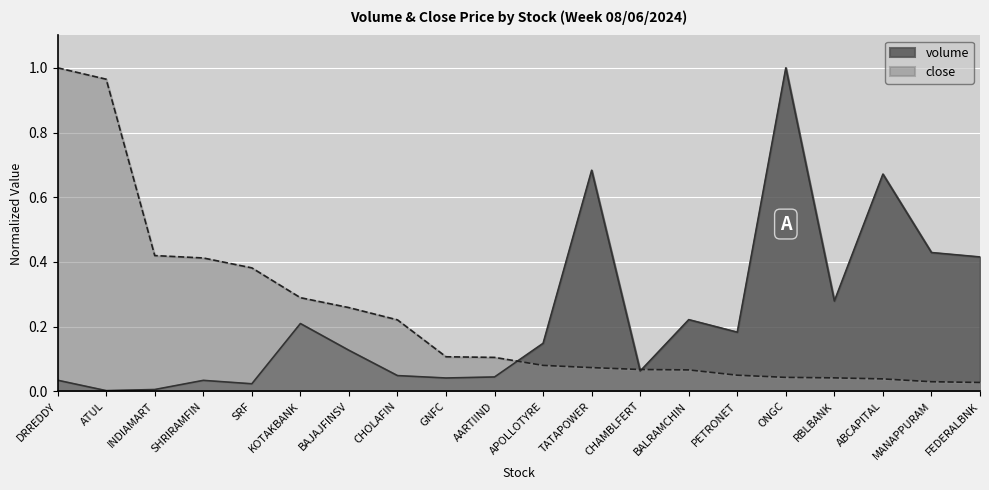

The value of close at FEDERALBNK is 0.0. True or false?

True